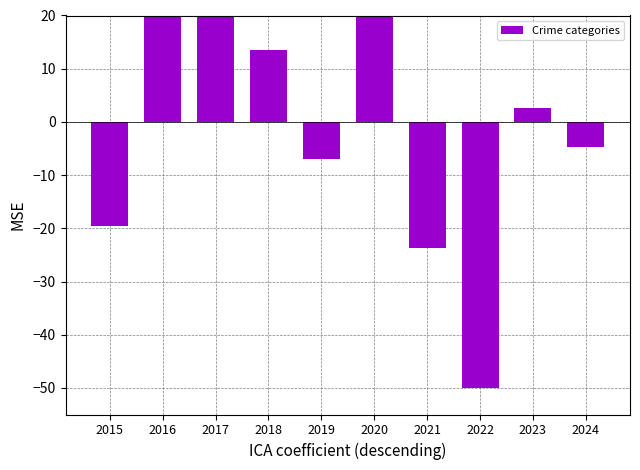

Are the bars horizontal?

No